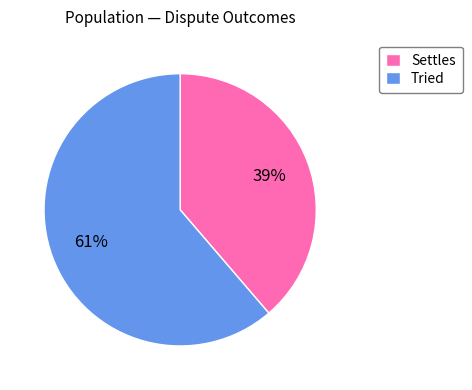

To the nearest percent, what percentage of the pie is Tried?

61%